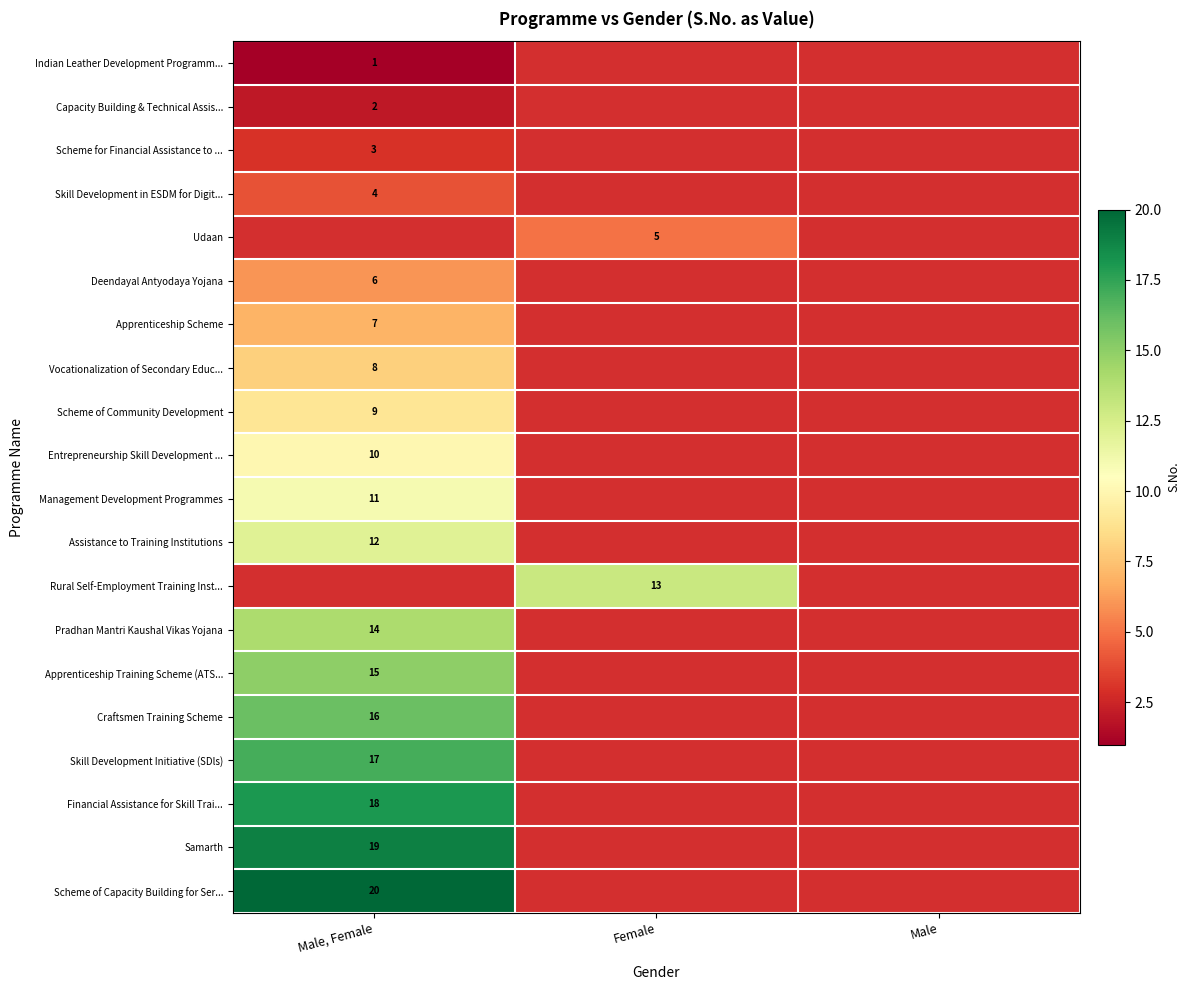

Which has a higher value, Male, Female or Male?

Male